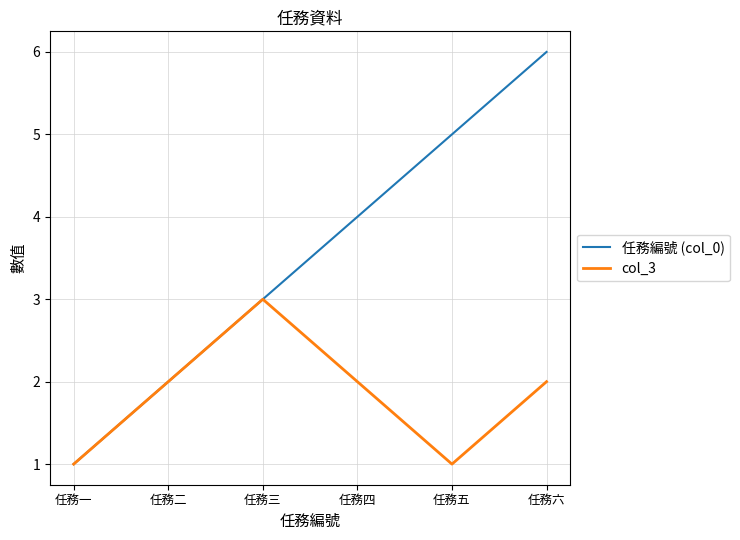

What are all the series names shown in the legend?

任務編號 (col_0), col_3